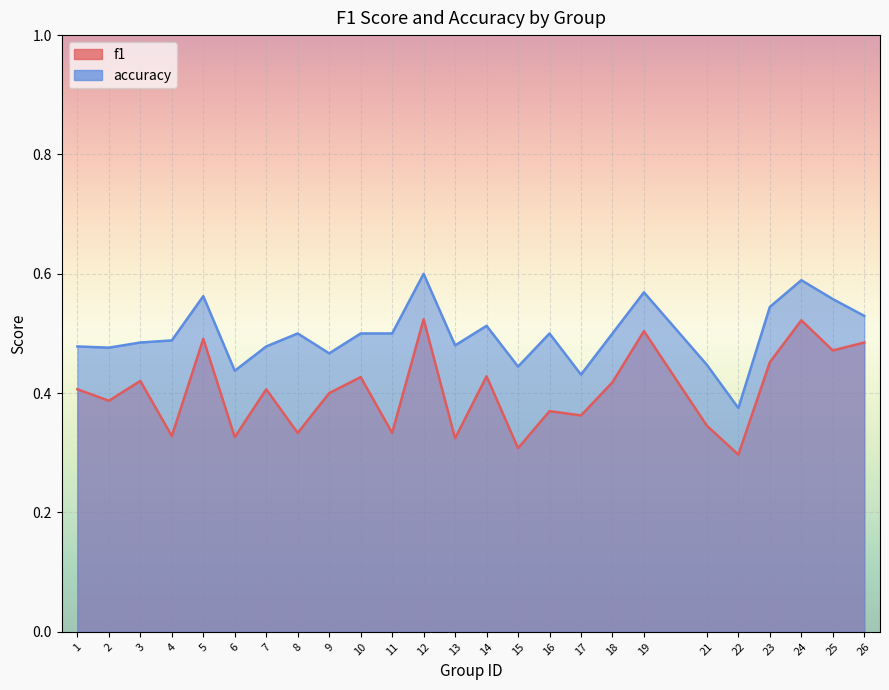

Rank the series by their maximum value, from lowest to highest.

f1, accuracy